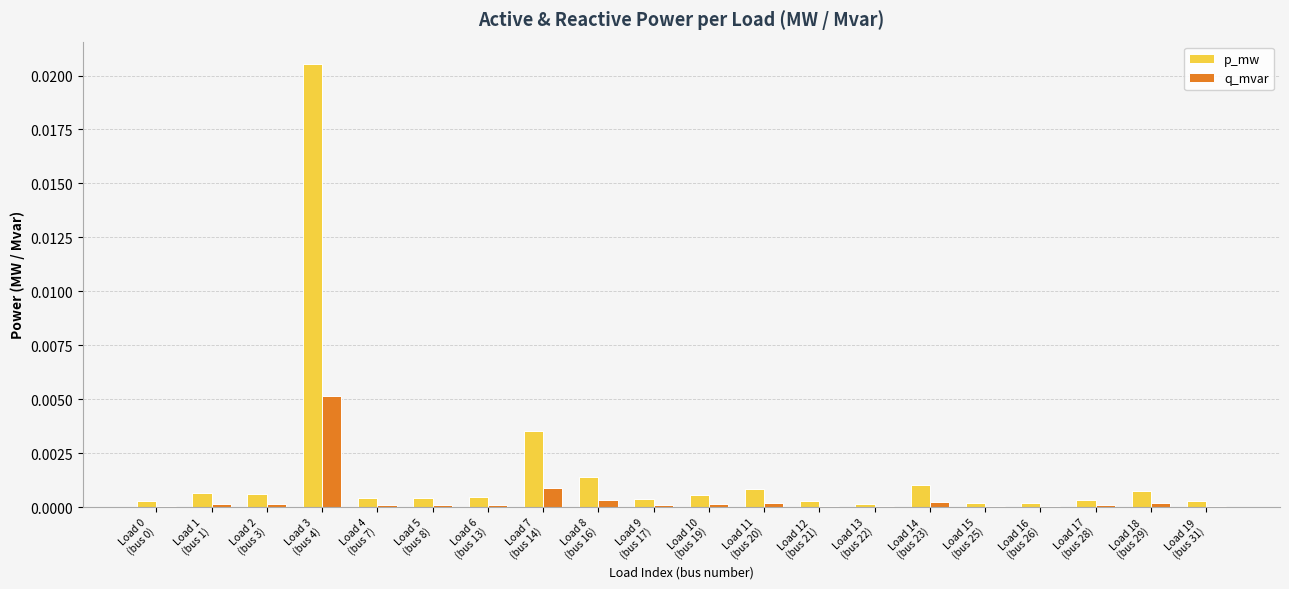

Which category has the highest value across all series?

Load 3
(bus 4)